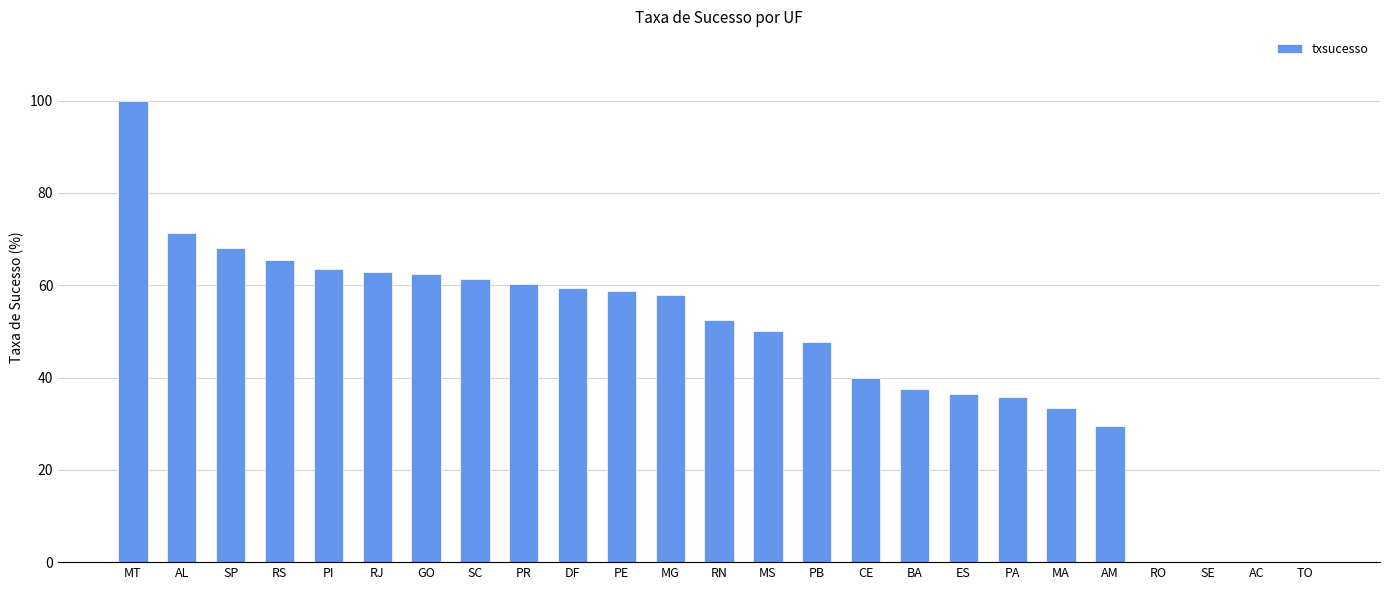

How many series are shown in this chart?

1